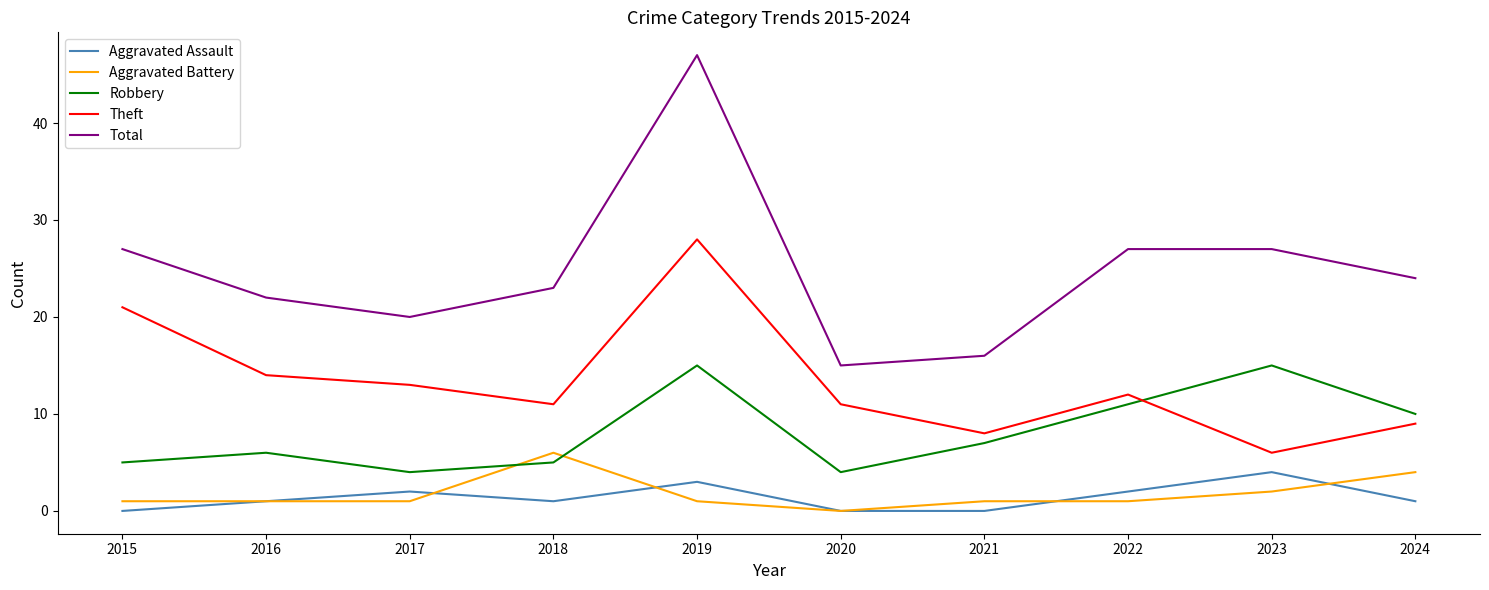

Is it true that Total equals 20 at 2017?

True